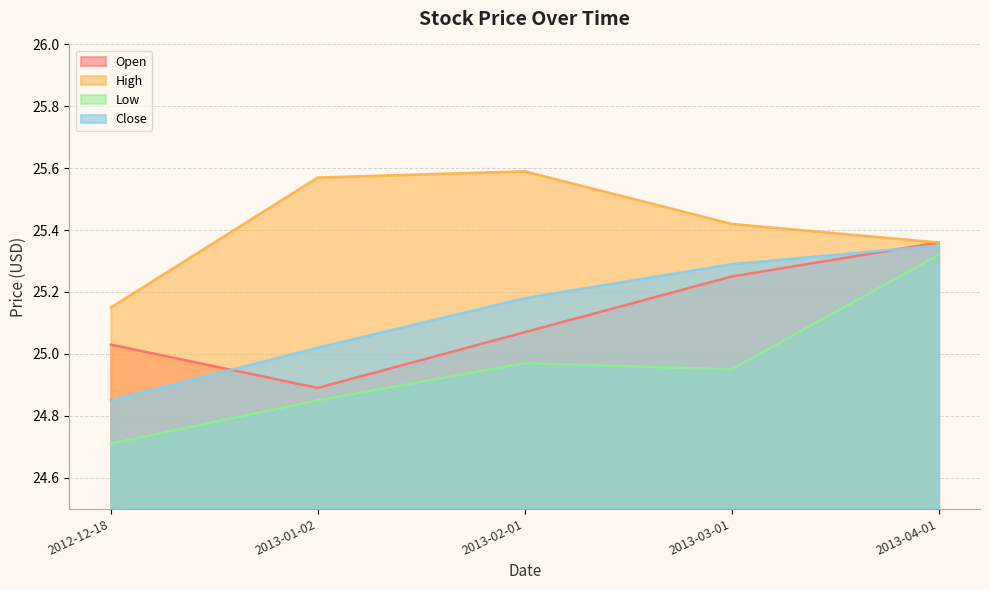

List the series in order of their peak value, lowest first.

Low, Close, Open, High